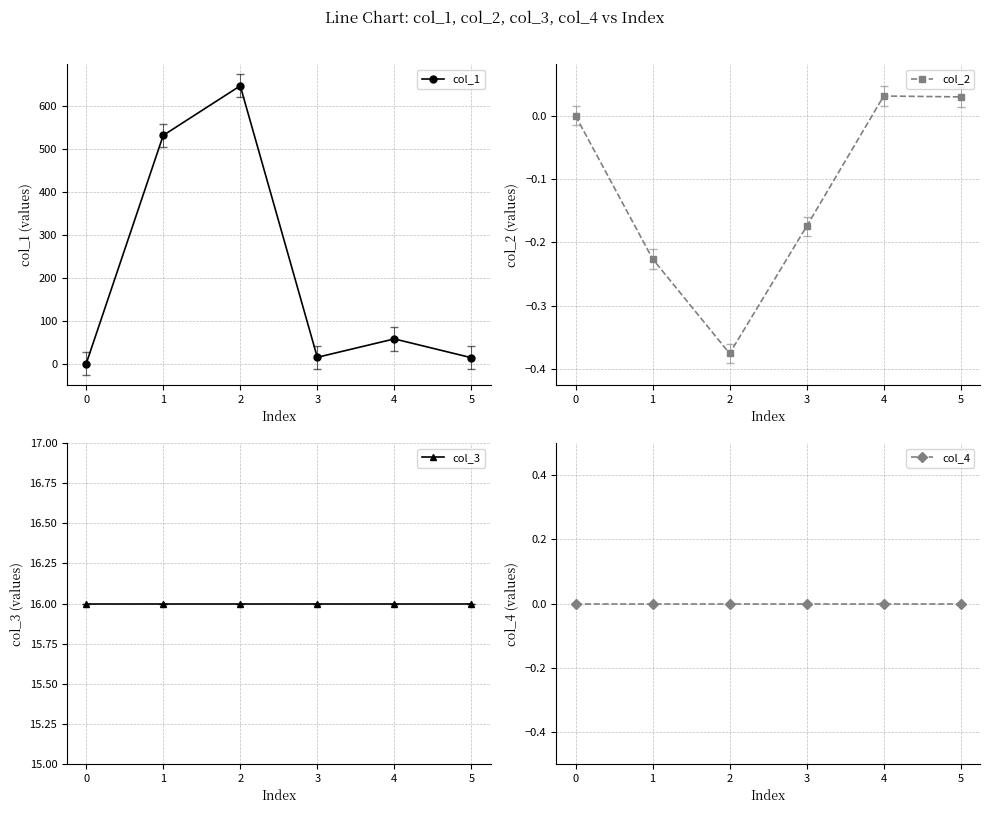

Which series has the largest total across all categories?

col_1